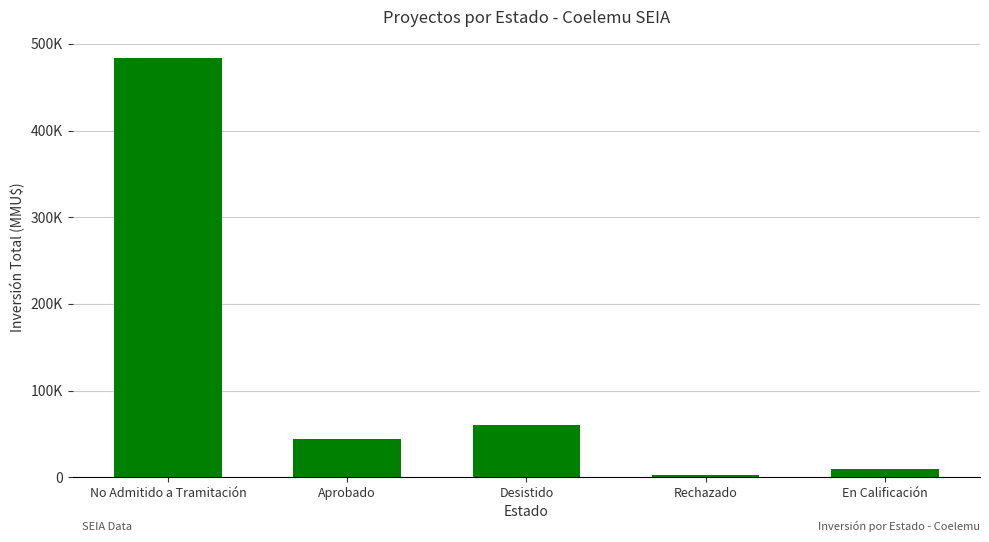

Reading left to right, list all the values displayed in this chart.

No Admitido a Tramitación=483922	Aprobado=44130	Desistido=60000	Rechazado=2600	En Calificación=9903